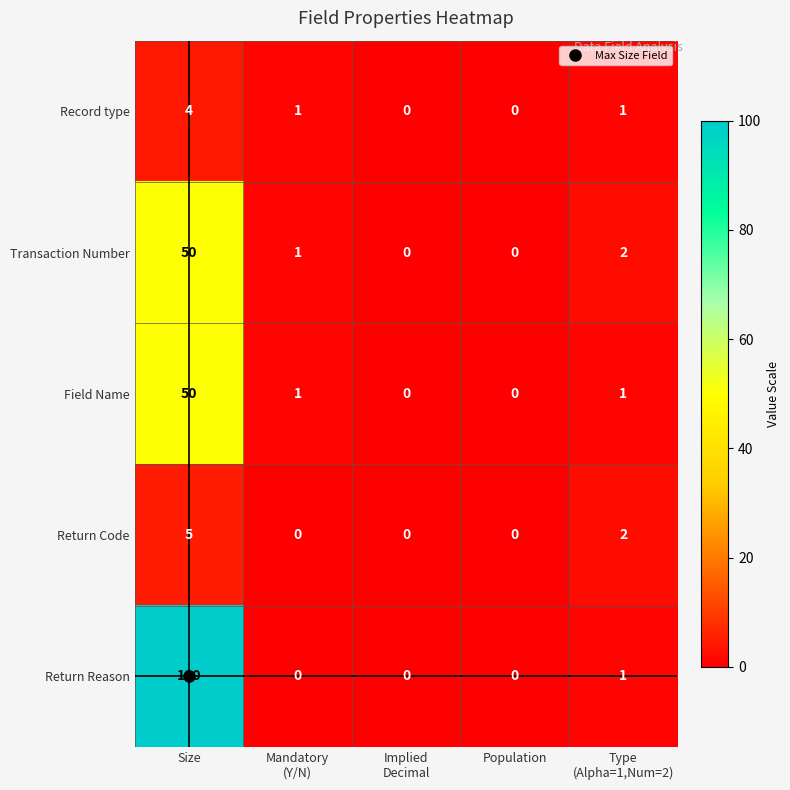

Is it true that Return Code equals 5 at Size?

True